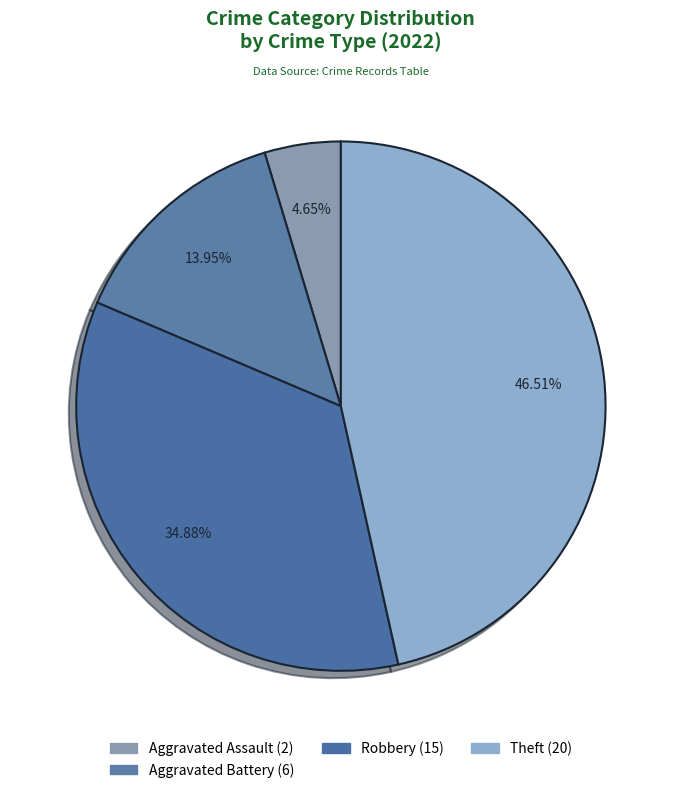

Count the number of slices in the pie.

4